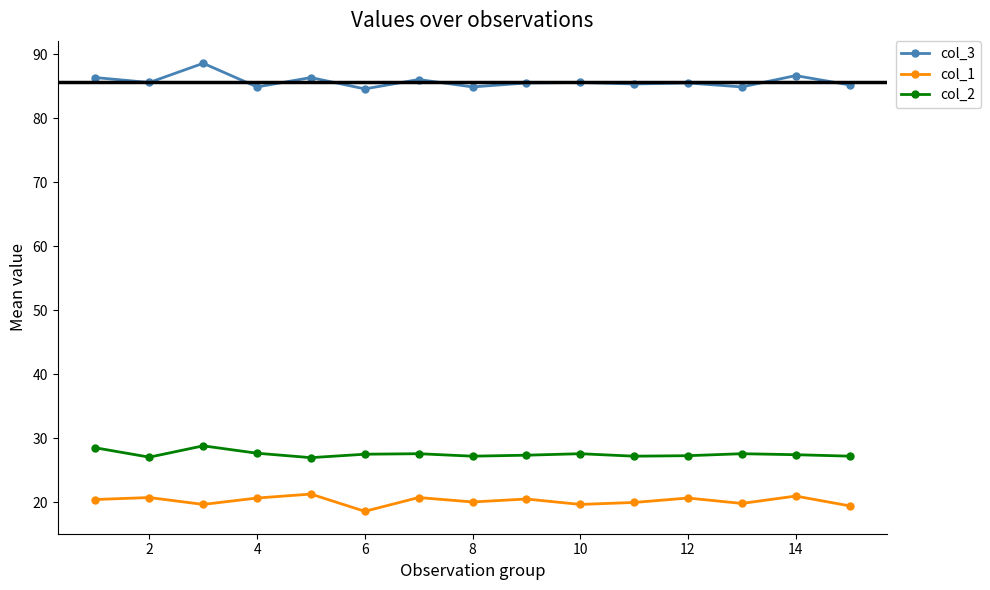

In col_3, how many points are higher than both neighbors (excluding endpoints)?

6